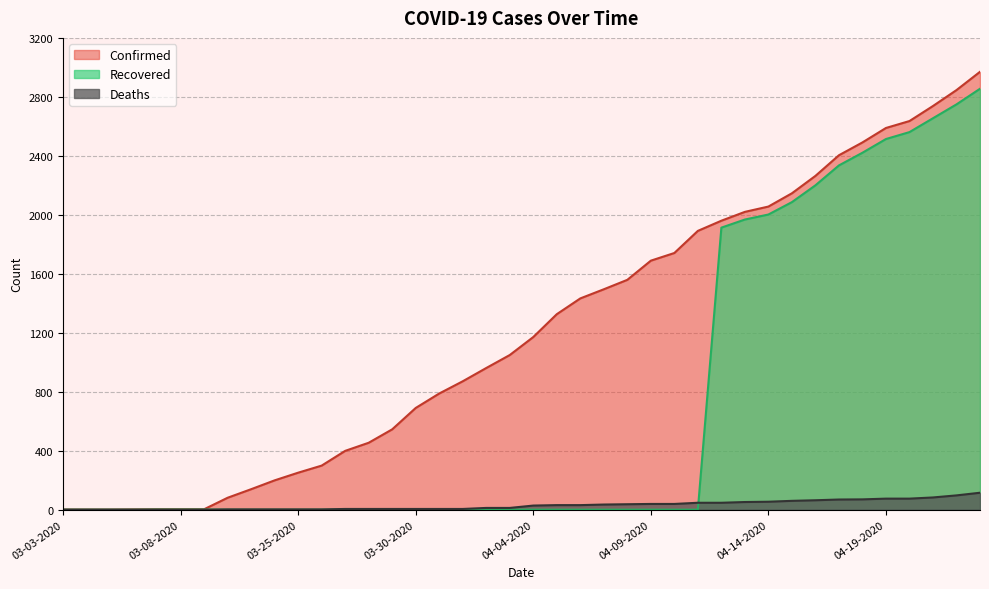

Reading left to right, what are all the values shown in this chart?

Confirmed: 03-03-2020=1	03-04-2020=1	03-05-2020=1	03-06-2020=2	03-07-2020=3	03-08-2020=3	03-09-2020=3	03-22-2020=81	03-23-2020=139	03-24-2020=199	03-25-2020=251	03-26-2020=299	03-27-2020=399	03-28-2020=454	03-29-2020=545	03-30-2020=690	03-31-2020=788	04-01-2020=871	04-02-2020=961	04-03-2020=1049	04-04-2020=1171	04-05-2020=1326	04-06-2020=1433	04-07-2020=1495	04-08-2020=1559	04-09-2020=1689	04-10-2020=1741	04-11-2020=1891	04-12-2020=1960	04-13-2020=2020	04-14-2020=2056	04-15-2020=2146	04-16-2020=2264	04-17-2020=2404	04-18-2020=2491	04-19-2020=2589	04-20-2020=2636	04-21-2020=2738	04-22-2020=2846	04-23-2020=2970
Deaths: 03-03-2020=0	03-04-2020=0	03-05-2020=0	03-06-2020=0	03-07-2020=0	03-08-2020=0	03-09-2020=0	03-22-2020=2	03-23-2020=2	03-24-2020=2	03-25-2020=2	03-26-2020=2	03-27-2020=5	03-28-2020=5	03-29-2020=5	03-30-2020=5	03-31-2020=5	04-01-2020=5	04-02-2020=12	04-03-2020=12	04-04-2020=28	04-05-2020=31	04-06-2020=31	04-07-2020=35	04-08-2020=37	04-09-2020=39	04-10-2020=39	04-11-2020=47	04-12-2020=47	04-13-2020=52	04-14-2020=54	04-15-2020=60	04-16-2020=64	04-17-2020=69	04-18-2020=70	04-19-2020=75	04-20-2020=75	04-21-2020=83	04-22-2020=97	04-23-2020=115
Recovered: 03-03-2020=0	03-04-2020=0	03-05-2020=0	03-06-2020=0	03-07-2020=1	03-08-2020=1	03-09-2020=1	03-22-2020=0	03-23-2020=0	03-24-2020=0	03-25-2020=0	03-26-2020=0	03-27-2020=0	03-28-2020=0	03-29-2020=0	03-30-2020=0	03-31-2020=0	04-01-2020=0	04-02-2020=0	04-03-2020=0	04-04-2020=0	04-05-2020=0	04-06-2020=0	04-07-2020=0	04-08-2020=0	04-09-2020=0	04-10-2020=0	04-11-2020=0	04-12-2020=1913	04-13-2020=1968	04-14-2020=2002	04-15-2020=2086	04-16-2020=2200	04-17-2020=2335	04-18-2020=2421	04-19-2020=2514	04-20-2020=2561	04-21-2020=2655	04-22-2020=2749	04-23-2020=2855